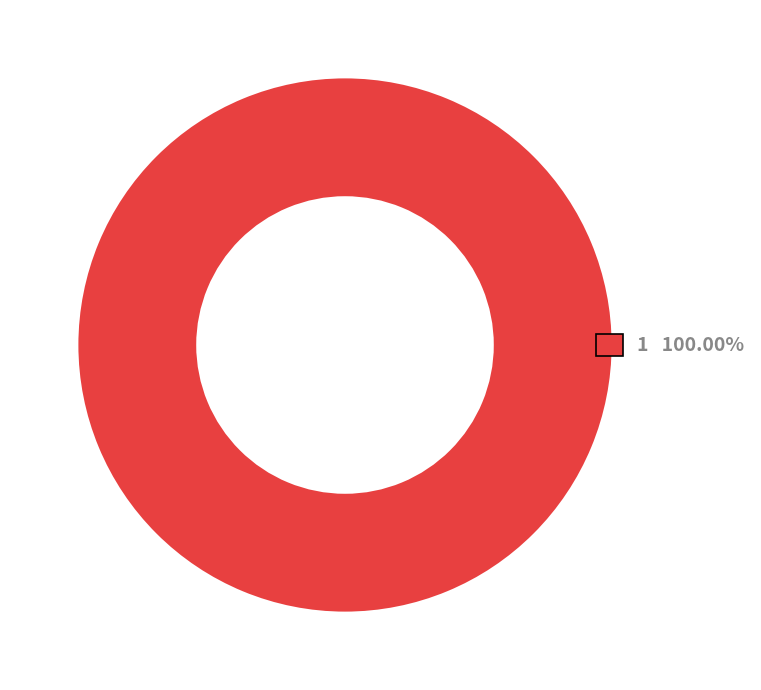

Does any single category account for the majority?

Yes